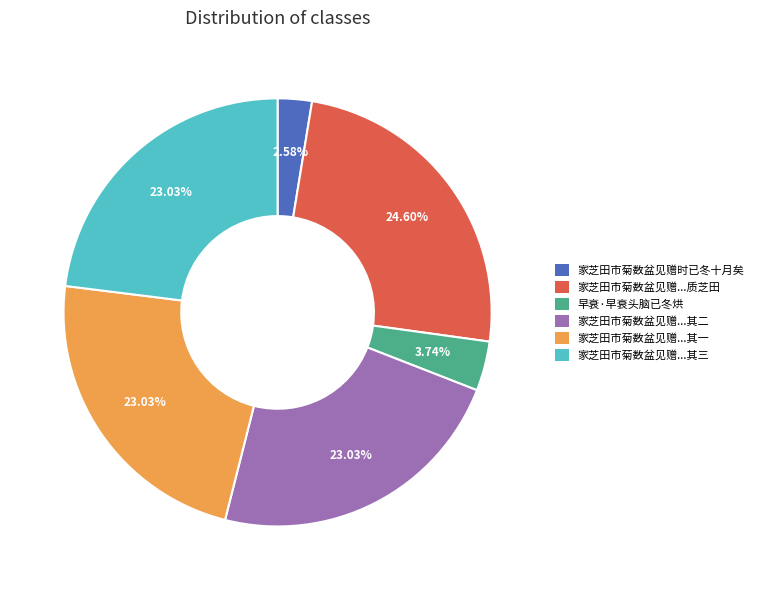

How many segments does this pie chart have?

6